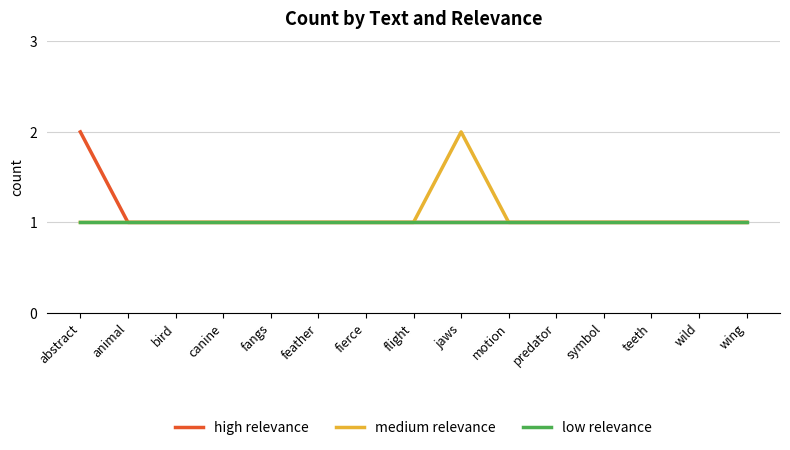

What is the approximate value of low relevance at jaws?

1